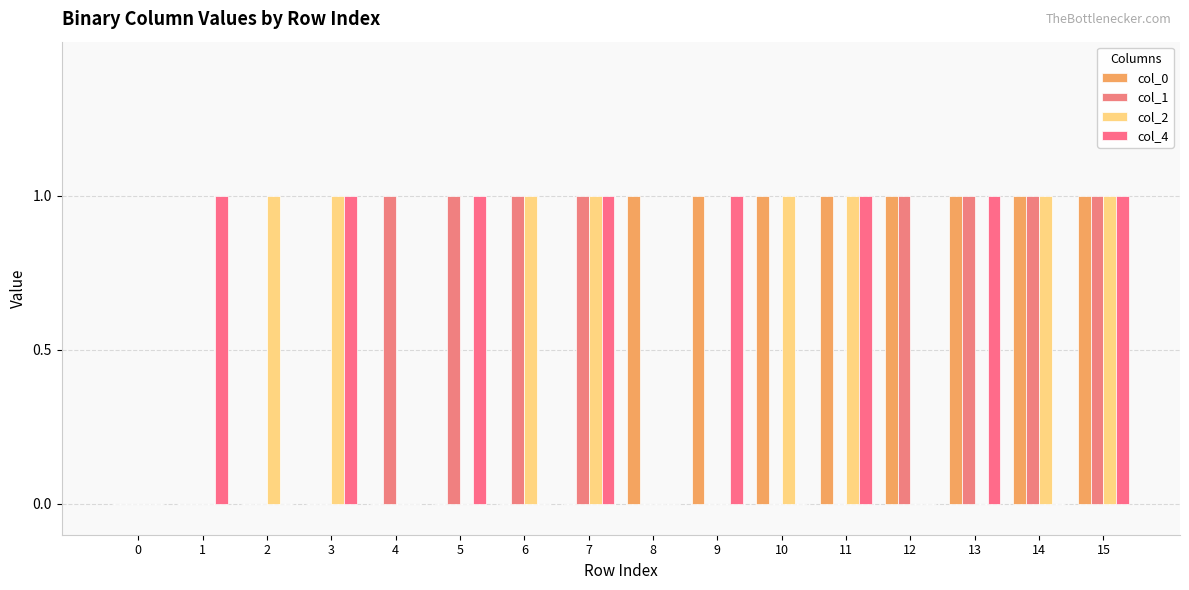

At which category is the sum across all series the highest?

15